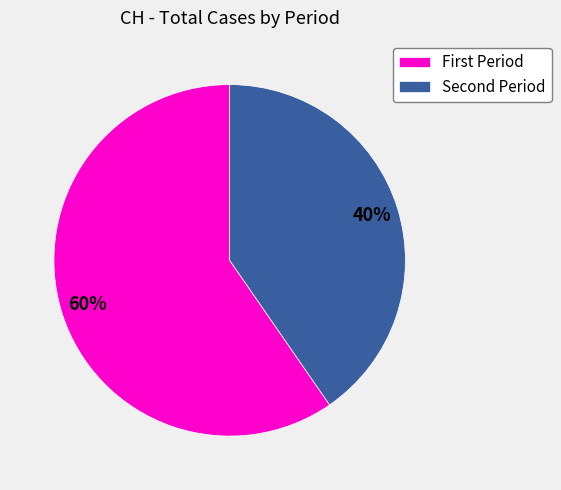

Count the number of slices in the pie.

2